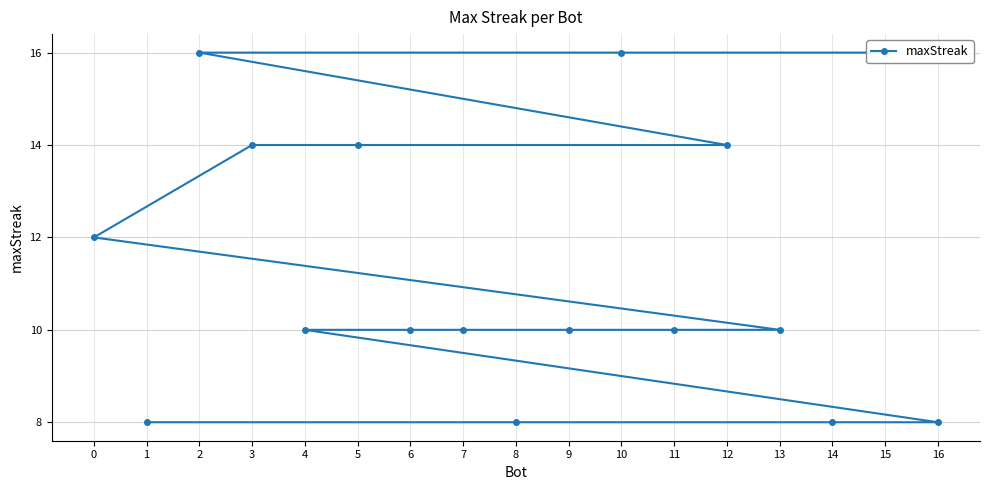

What is the difference between the second highest and second lowest values?

8